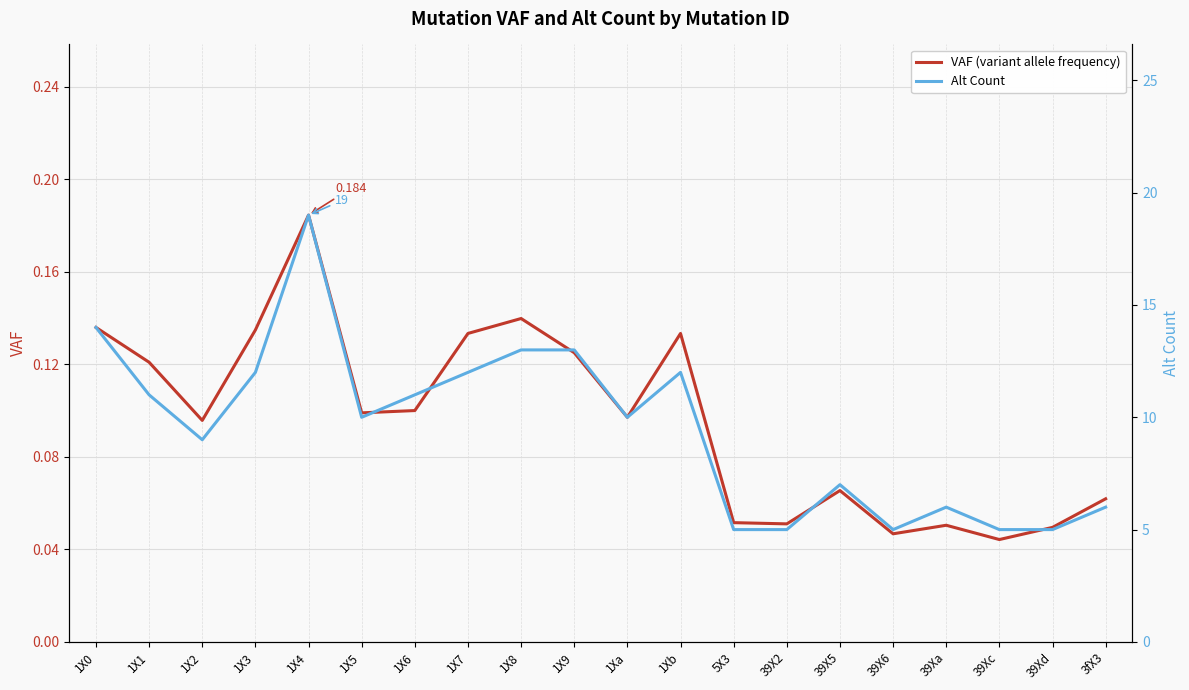

What is the label of the 8th point from the left?

1X7